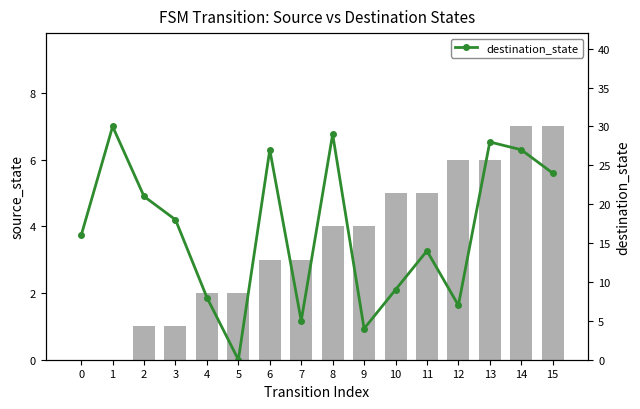

At which category is the sum across all series the highest?

13